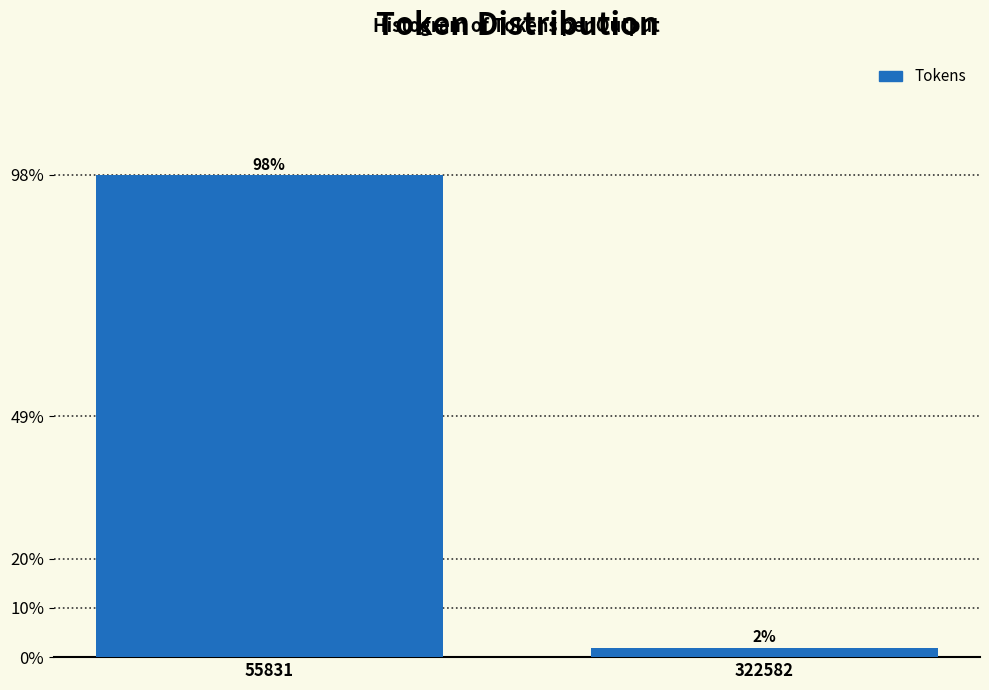

Where does the data first go above 98?

55831